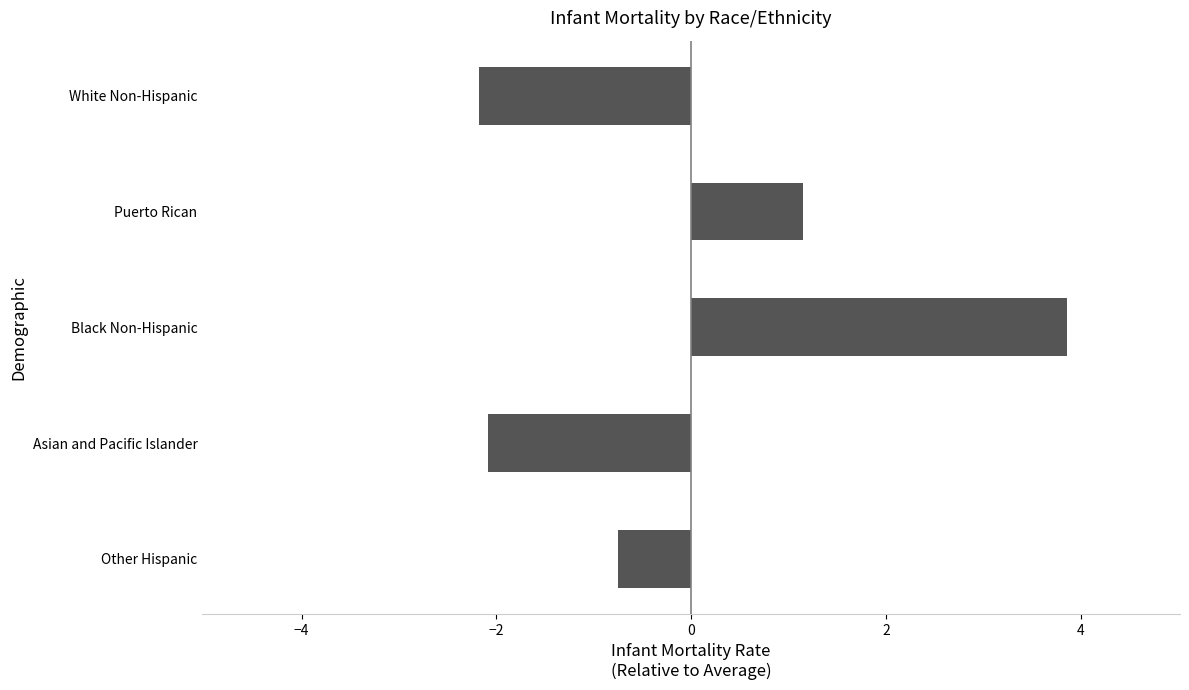

Reading bottom to top, extract all data points from this chart.

Other Hispanic=-0.7	Asian and Pacific Islander=-2.1	Black Non-Hispanic=3.9	Puerto Rican=1.2	White Non-Hispanic=-2.2